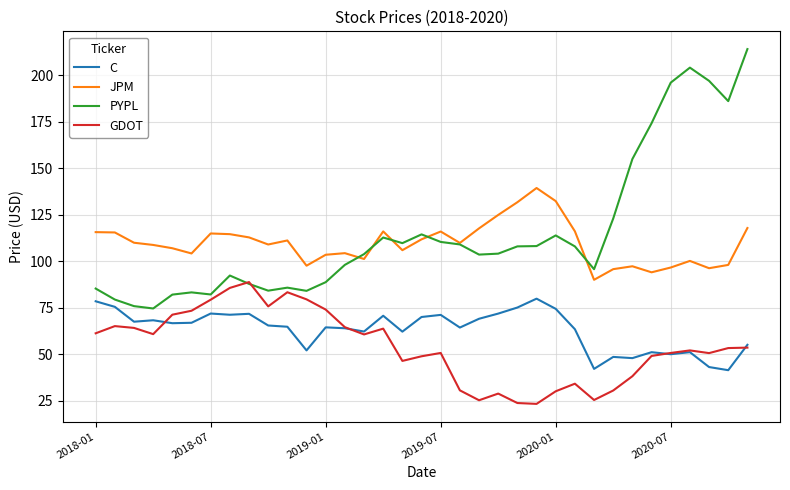

Which series has the widest spread of values?

PYPL